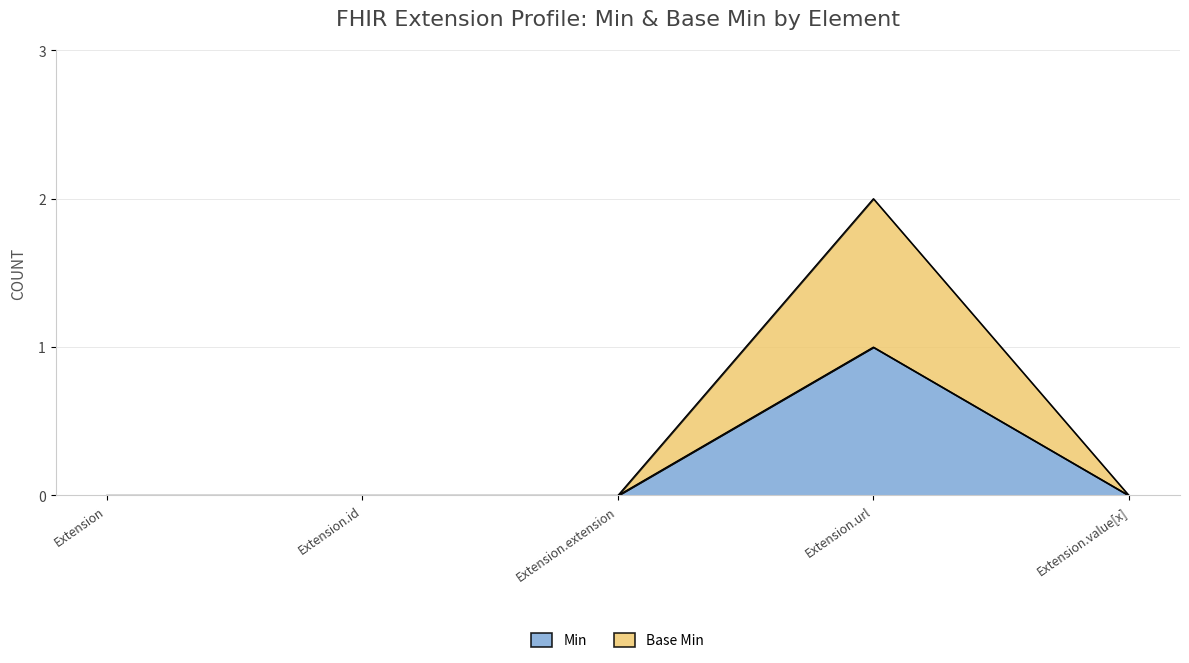

How many categories are shown in the chart?

5